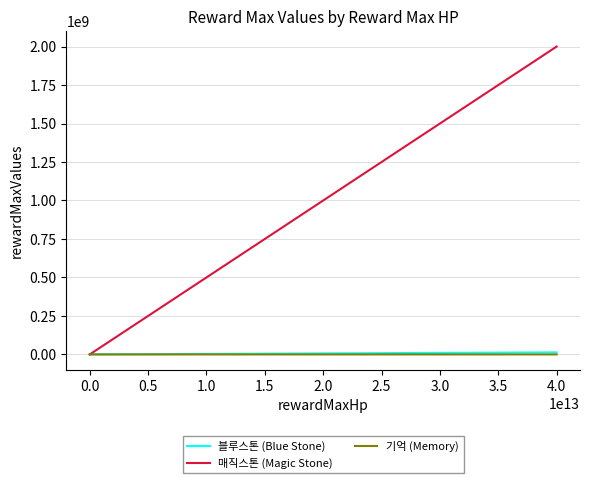

Which series has the largest total across all categories?

매직스톤 (Magic Stone)